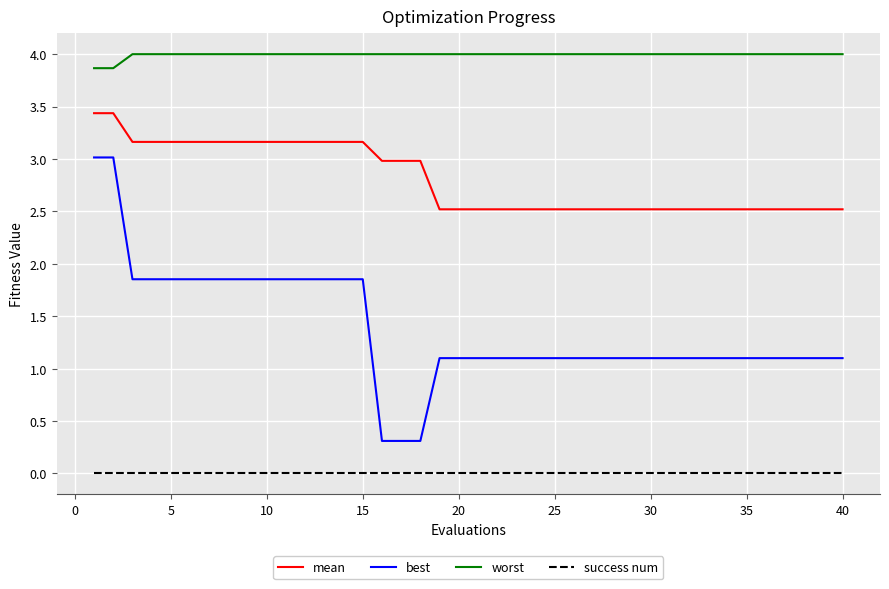

Which series has the largest range (max minus min)?

best